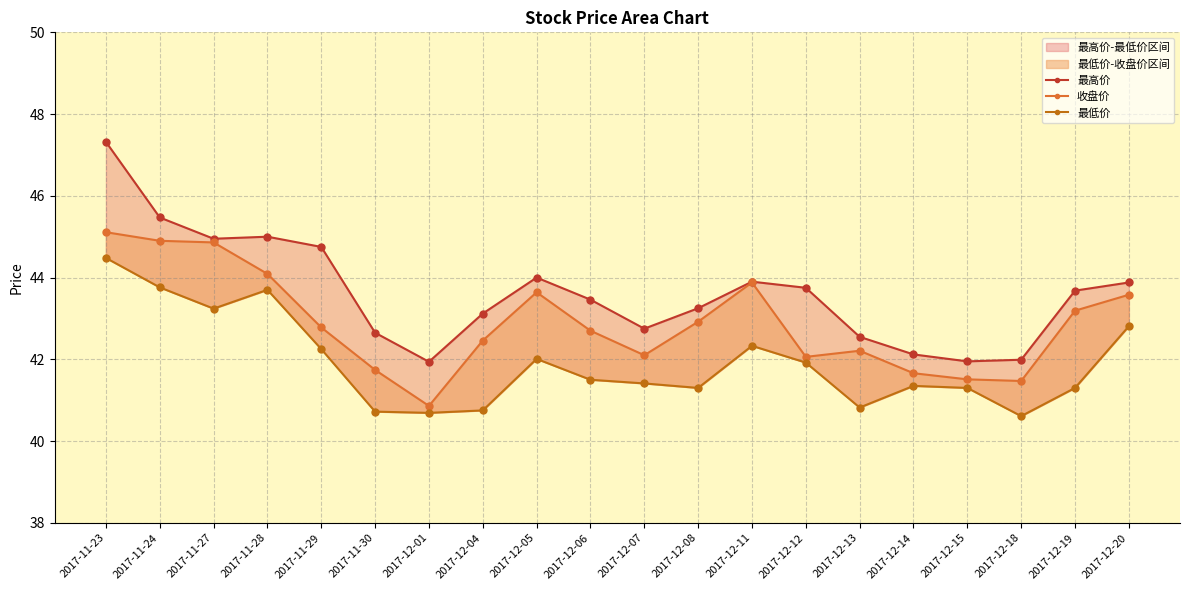

Is the value of 最低价 at 2017-11-27 greater than the value of 收盘价 at 2017-12-12?

Yes